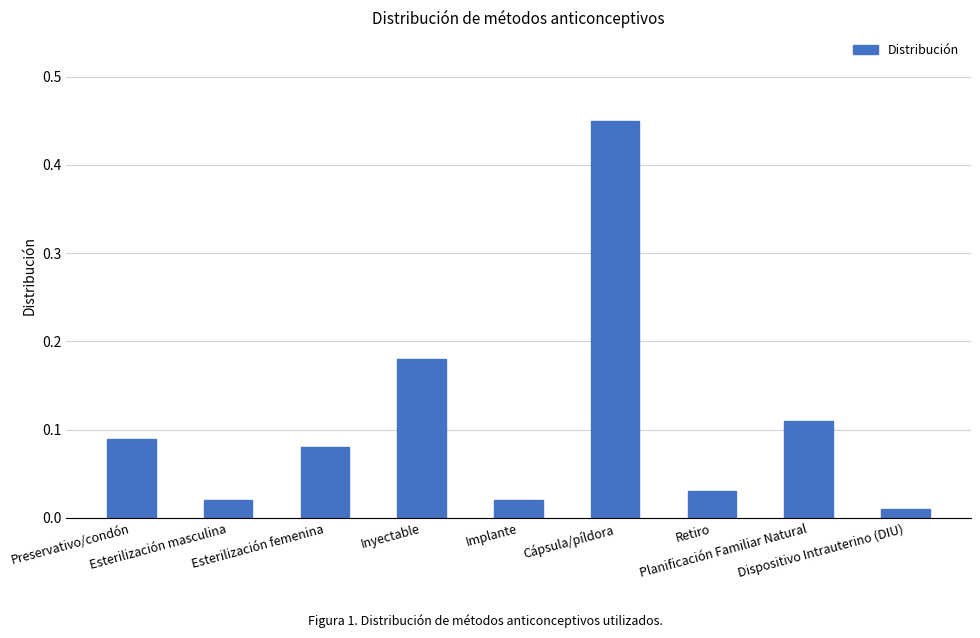

What is the sum of all values?

1.0